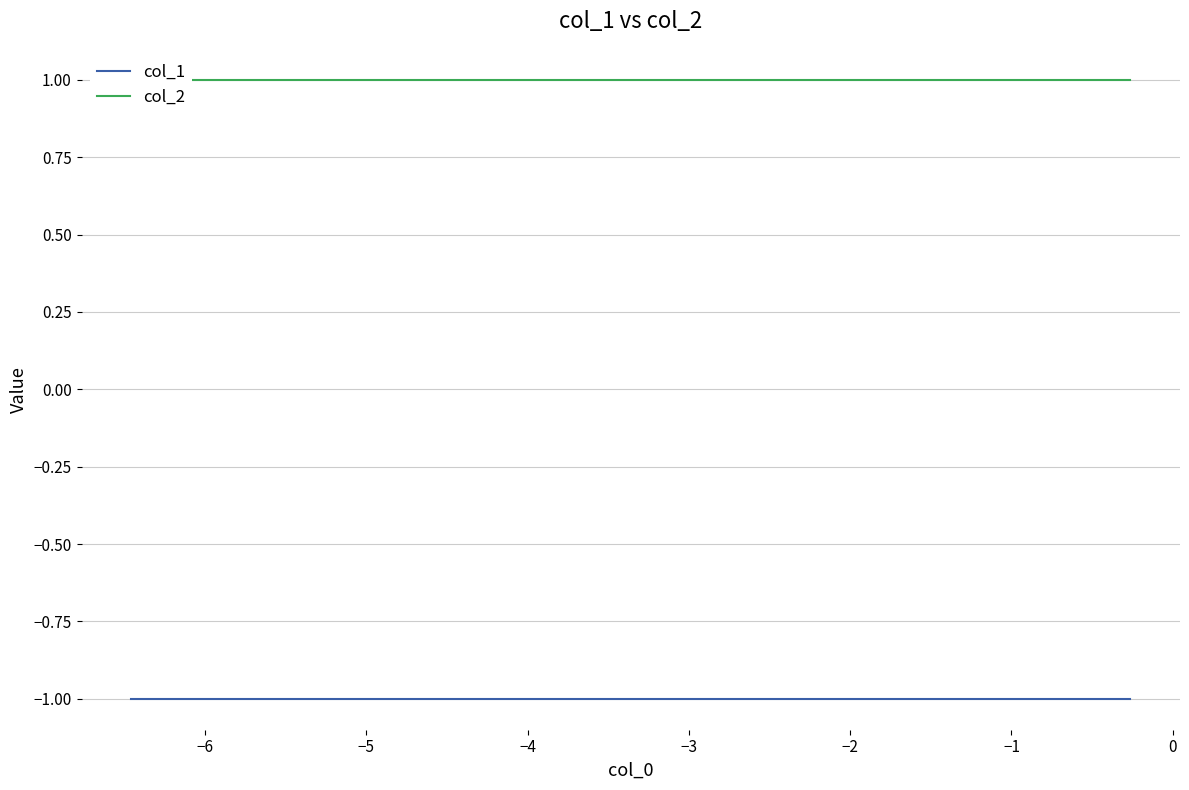

Which series has the largest range (max minus min)?

col_1